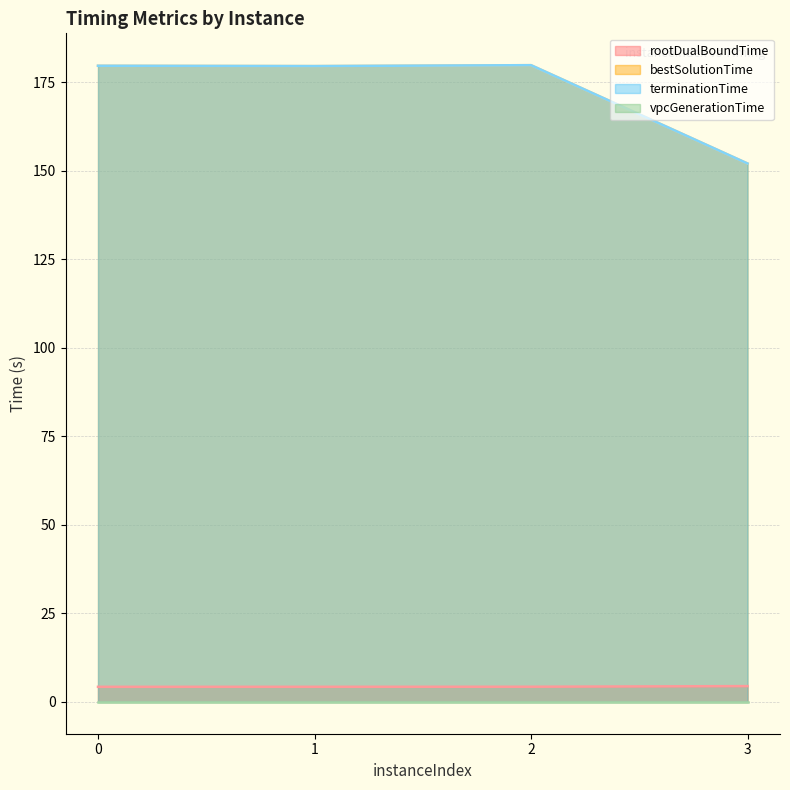

What is the difference between the second highest and second lowest values in the bestSolutionTime series?

0.1